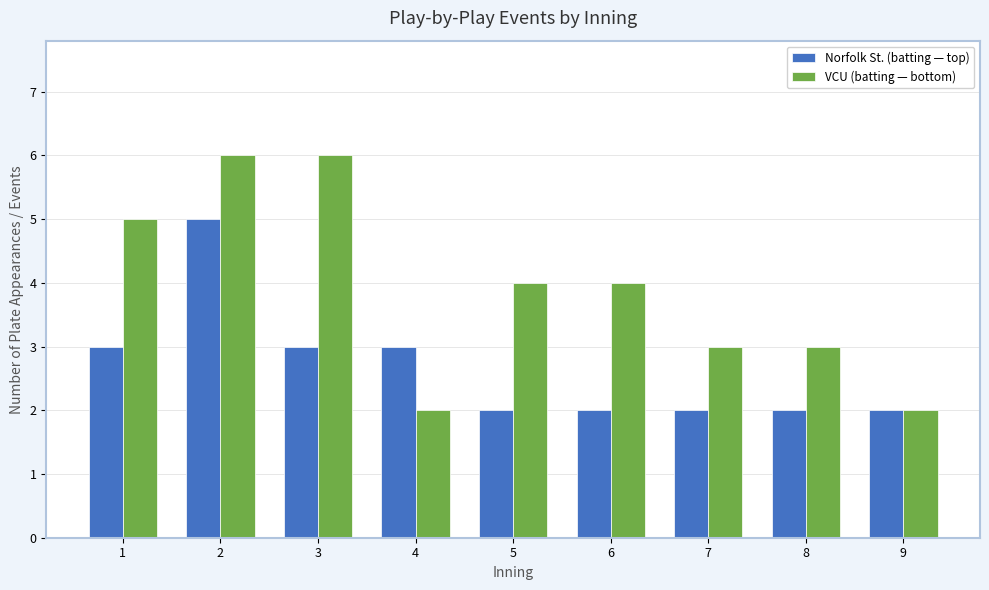

Reading left to right, list all the values displayed in this chart.

Norfolk St. (batting — top): 1=3	2=5	3=3	4=3	5=2	6=2	7=2	8=2	9=2
VCU (batting — bottom): 1=5	2=6	3=6	4=2	5=4	6=4	7=3	8=3	9=2